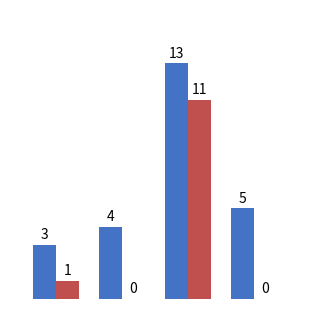

What is the maximum value shown in the chart?

13